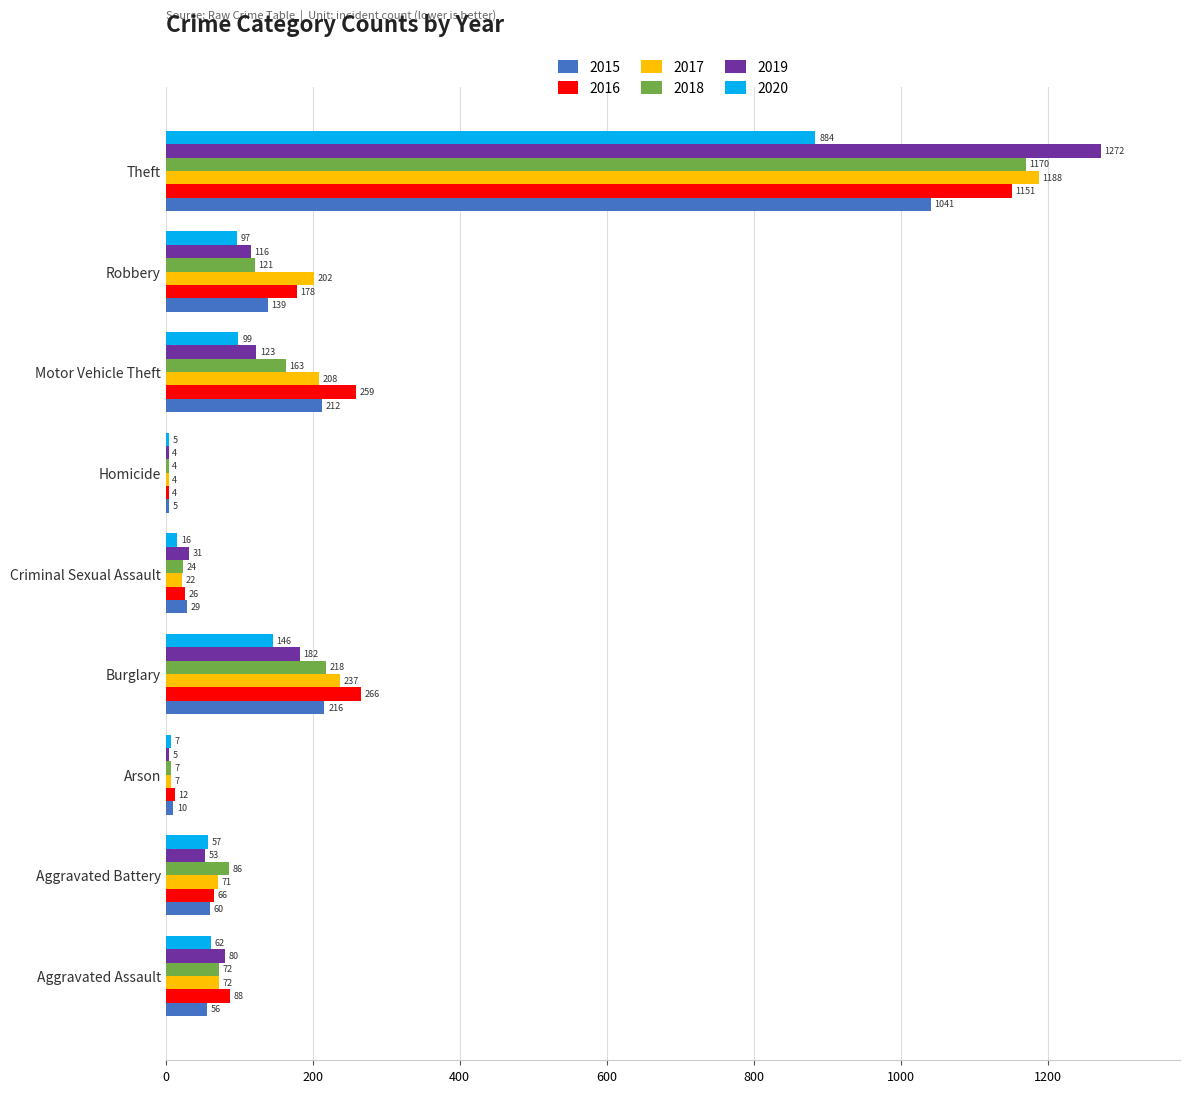

What is the difference between the 2016 values at Theft and Robbery?

973